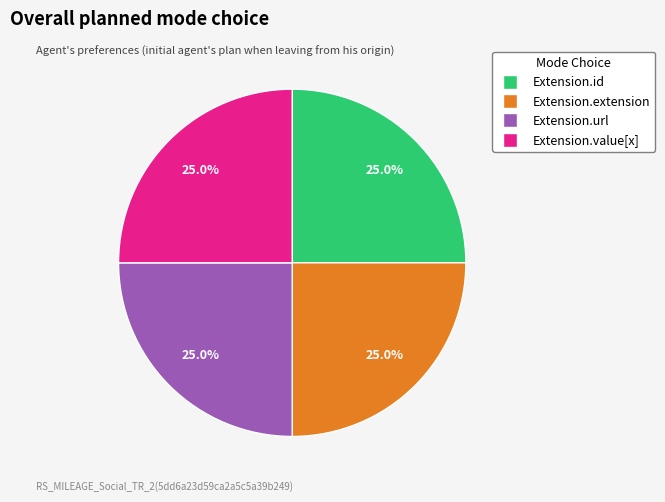

What is the ratio of the value at Extension.extension to the value at Extension.id?

1.0